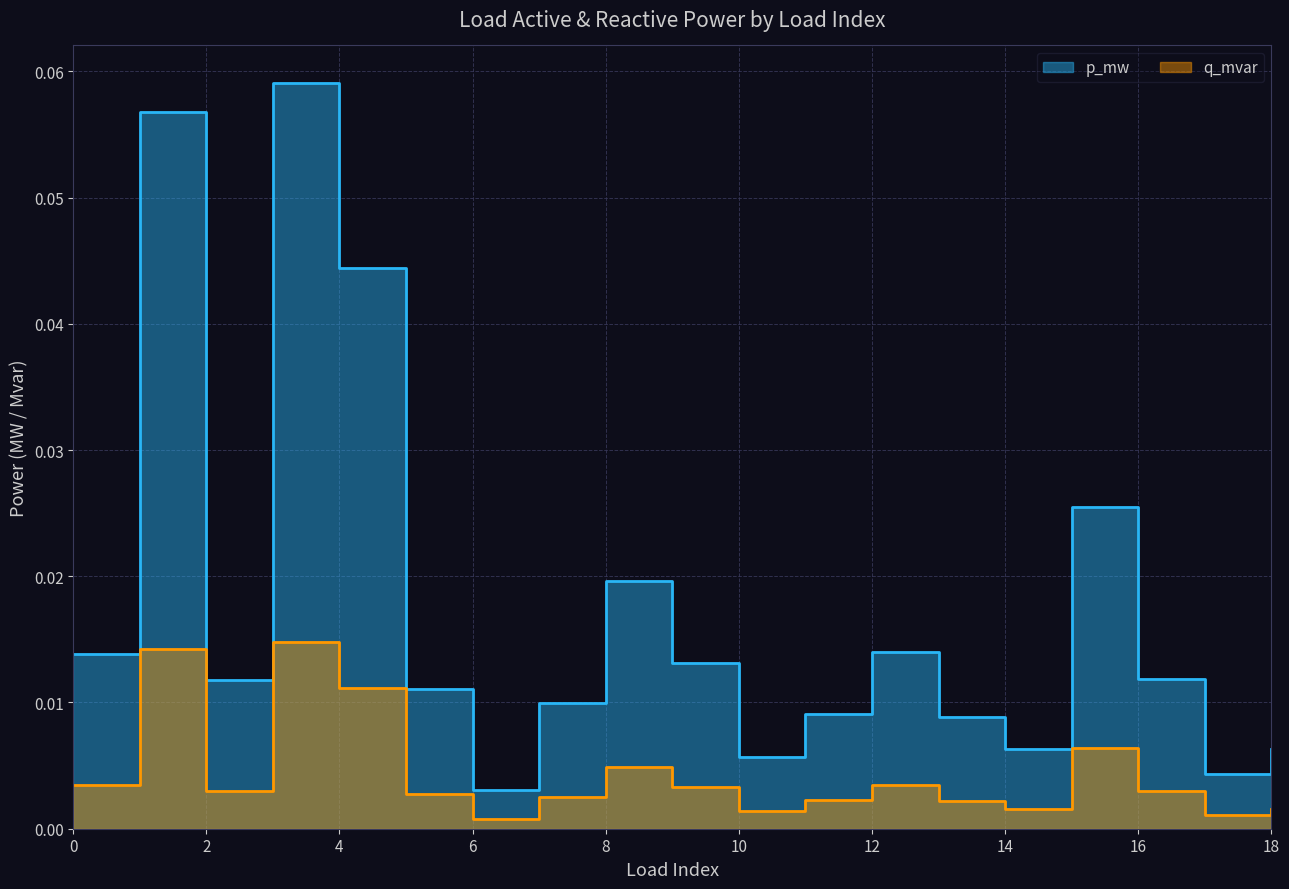

True or false: p_mw and q_mvar cross at least once.

False